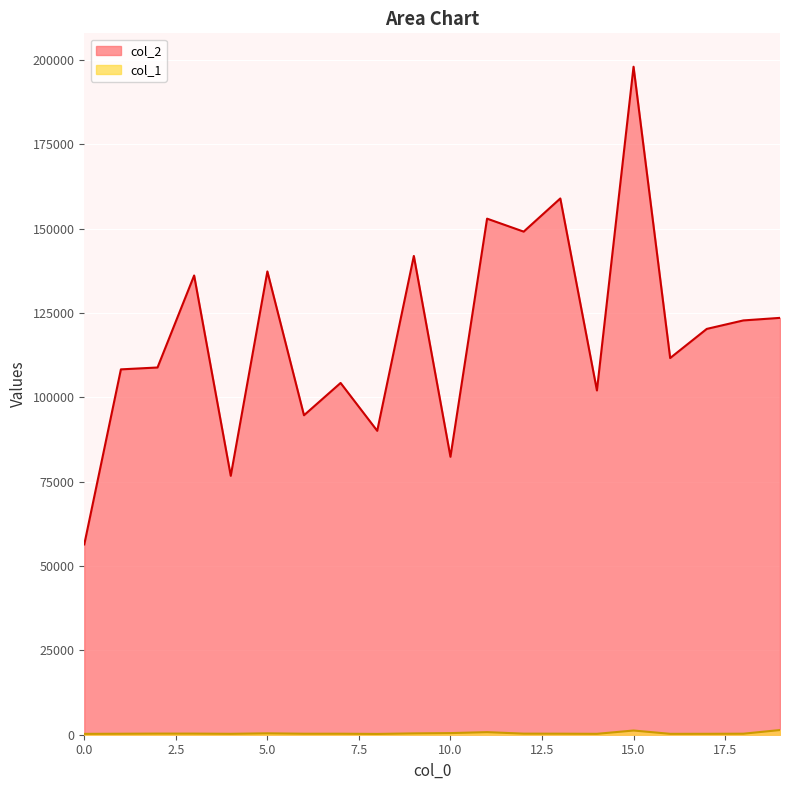

True or false: col_2 has a value of 84321 at 18.

False